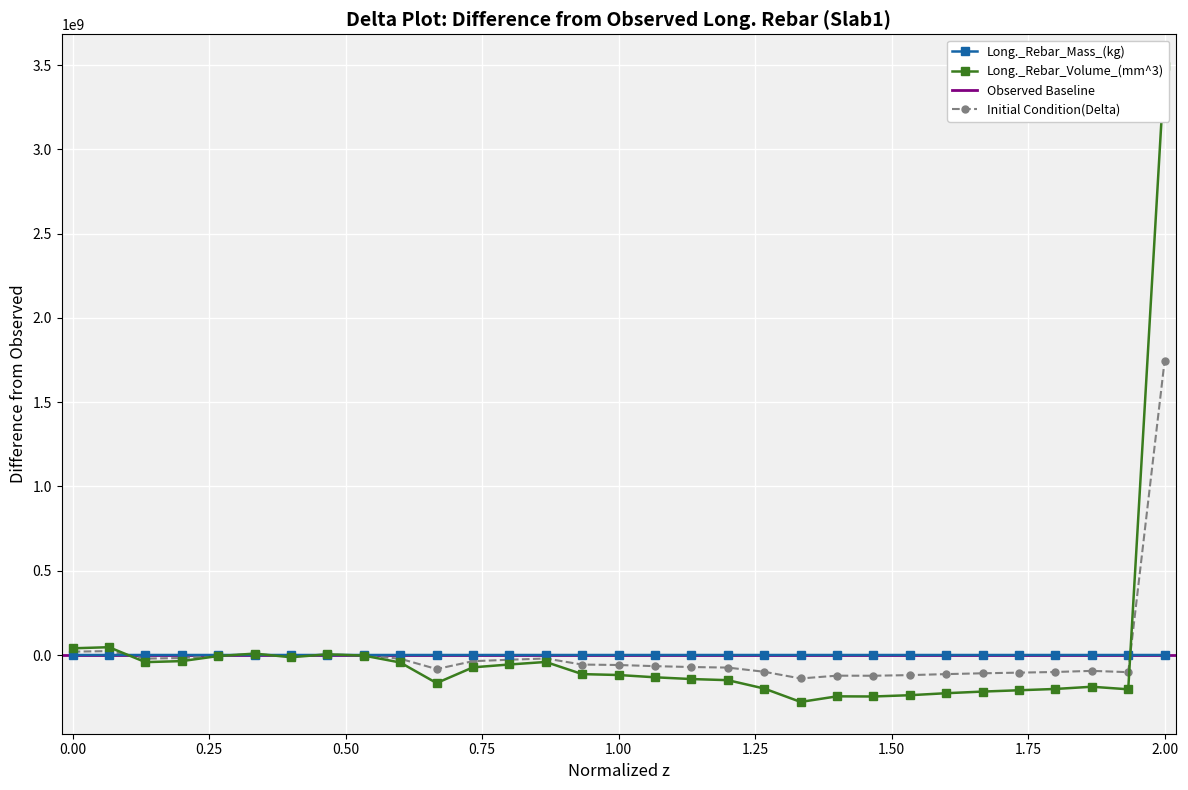

True or false: Long._Rebar_Mass_(kg) has more than 2 interior local peaks.

True